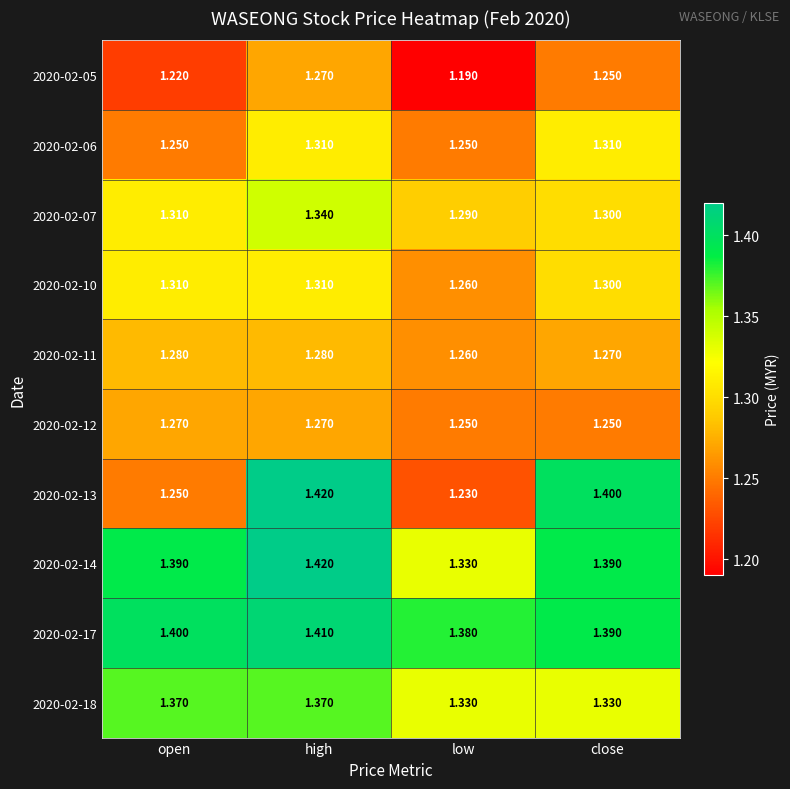

At which category is the sum across all series the highest?

high